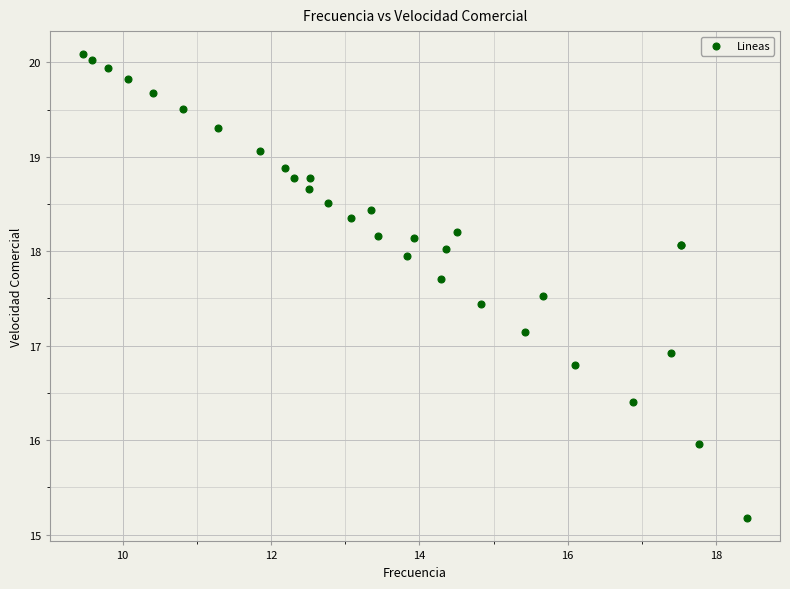

What Y value in the scatter plot is closest to 17?

16.9